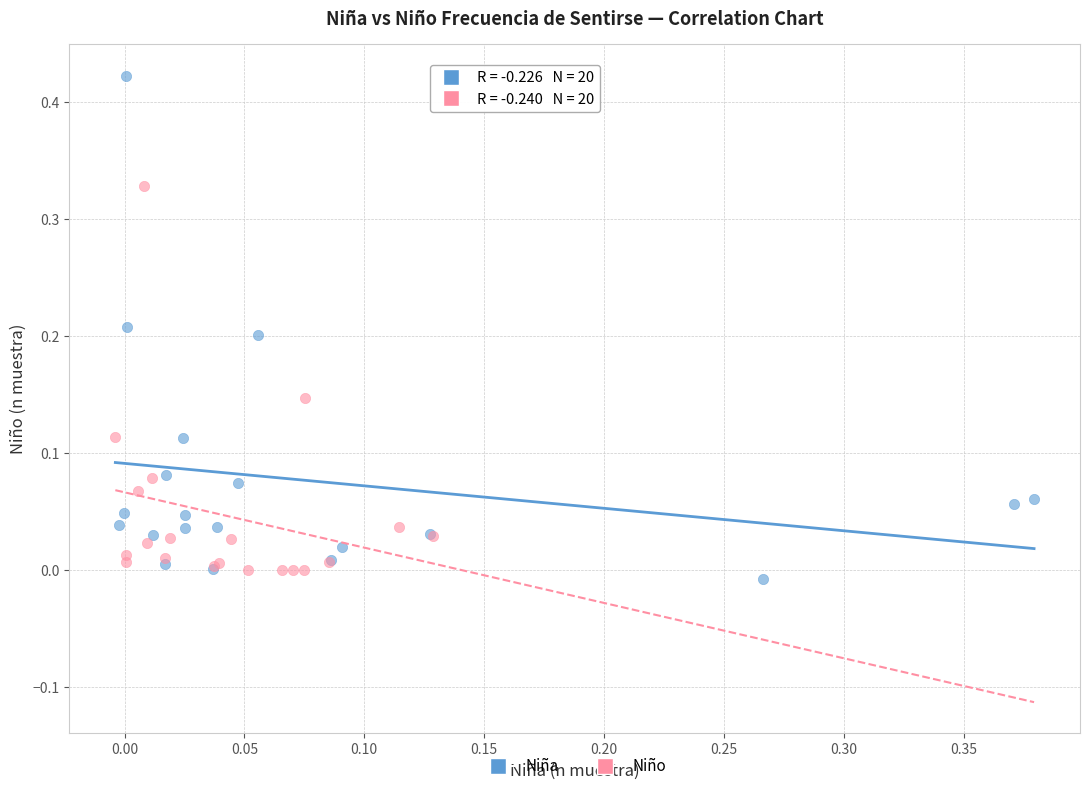

Which series reaches the maximum Y coordinate?

Niña